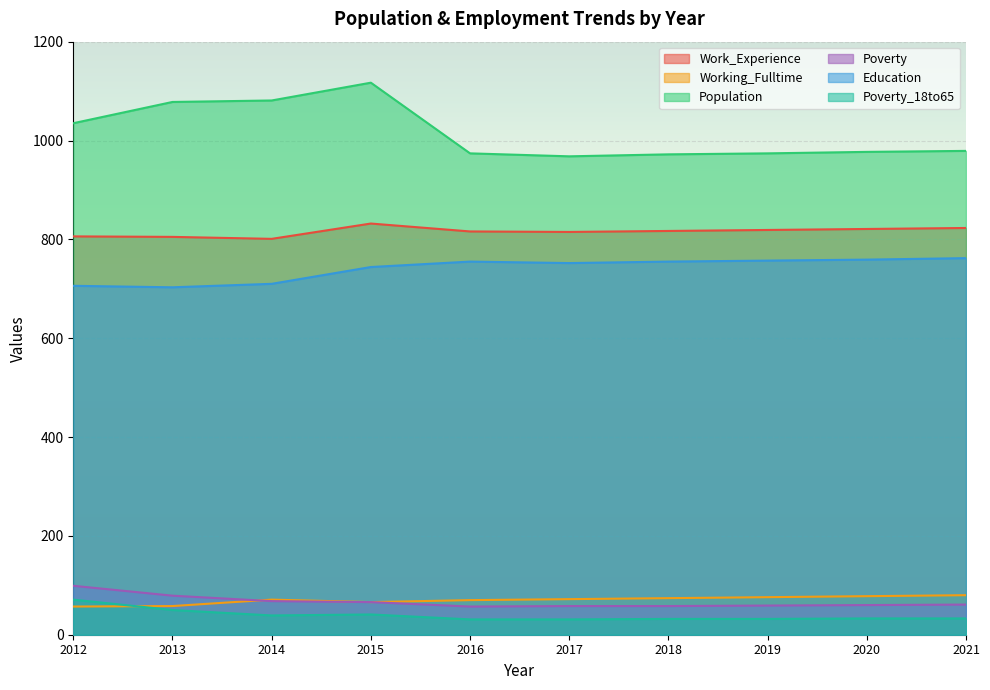

What is the difference between the highest and lowest values at 2014?

1042